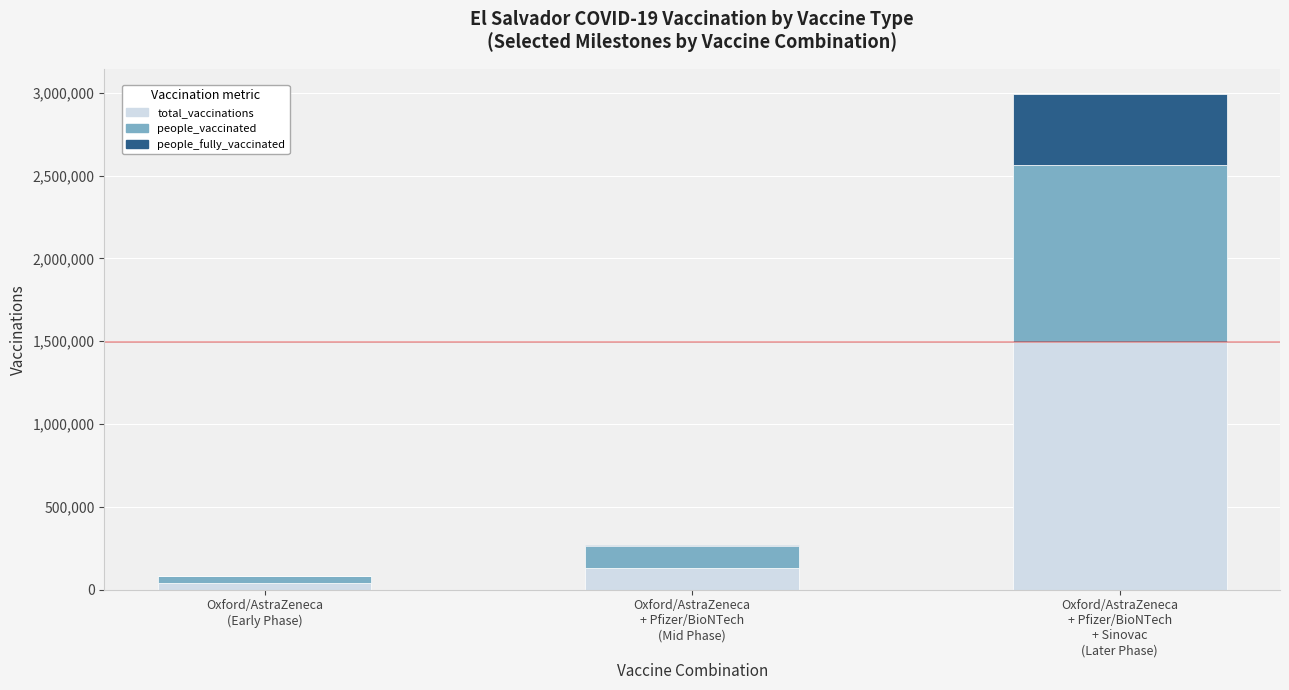

How many series are shown in this chart?

3